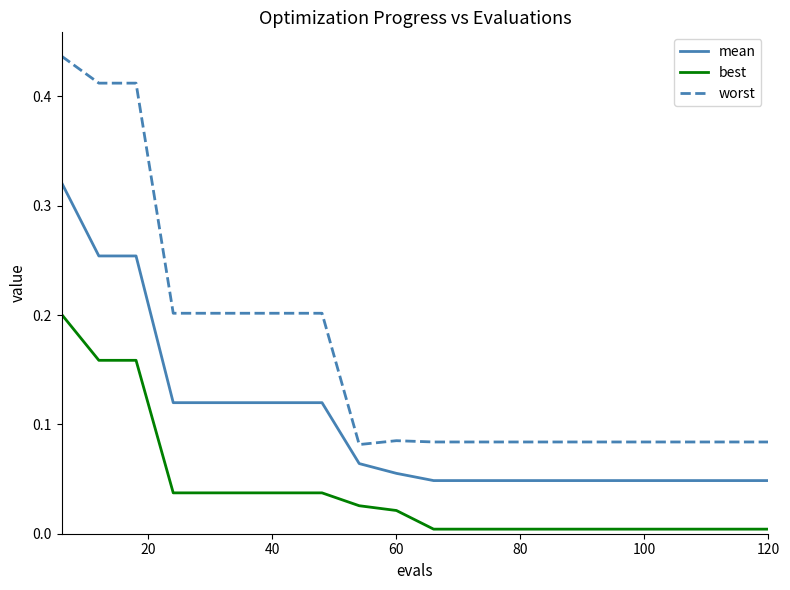

Which series has the largest total across all categories?

worst